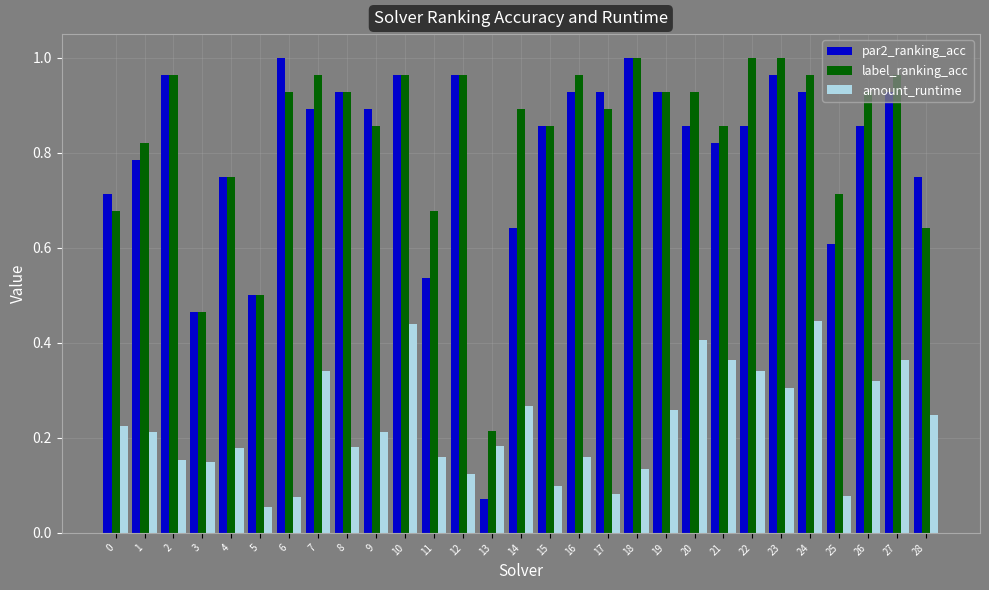

At which label does label_ranking_acc reach its minimum?

13